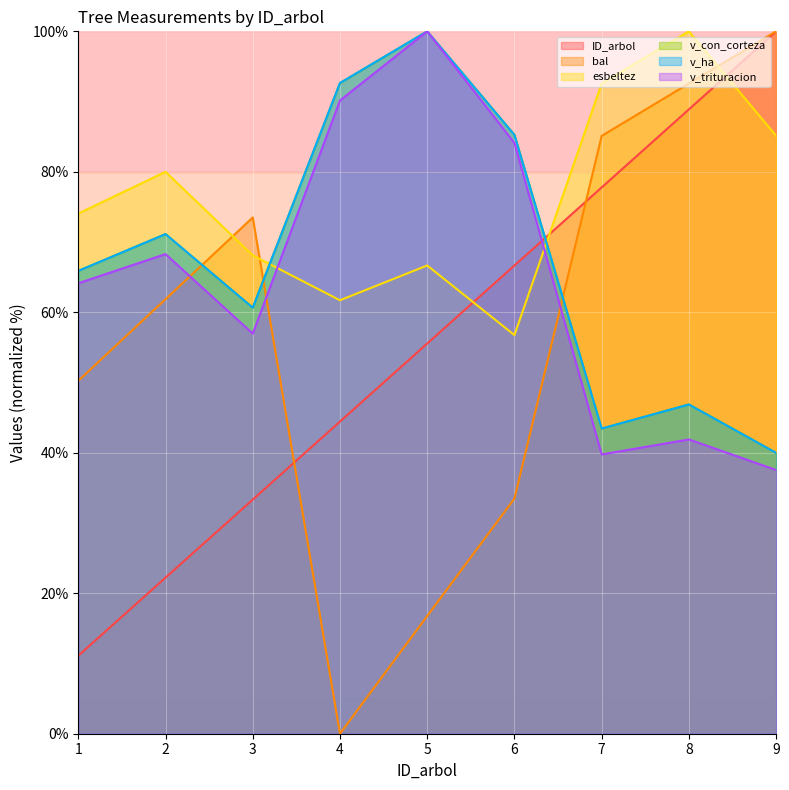

At which label is bal closest to 50?

1